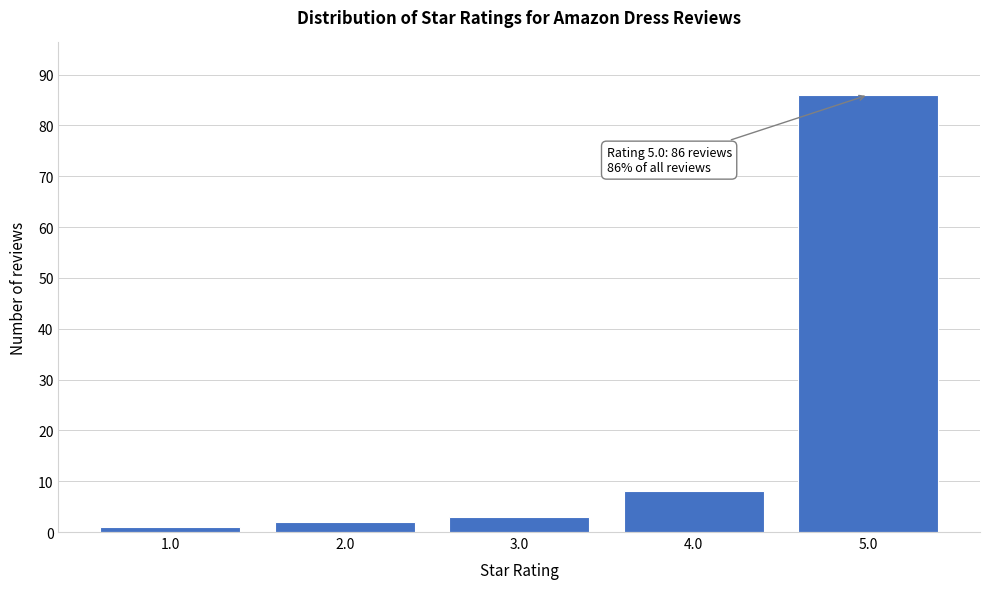

Reading left to right, transcribe all the data shown in this chart.

1.0=1	2.0=2	3.0=3	4.0=8	5.0=86